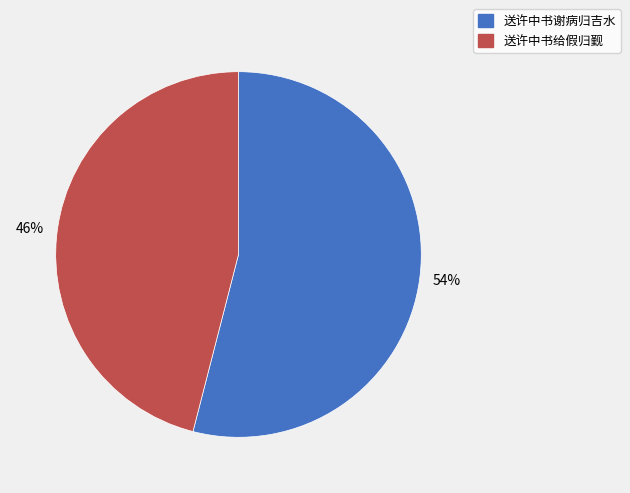

To the nearest percent, what portion does 送许中书给假归觐 represent?

46%